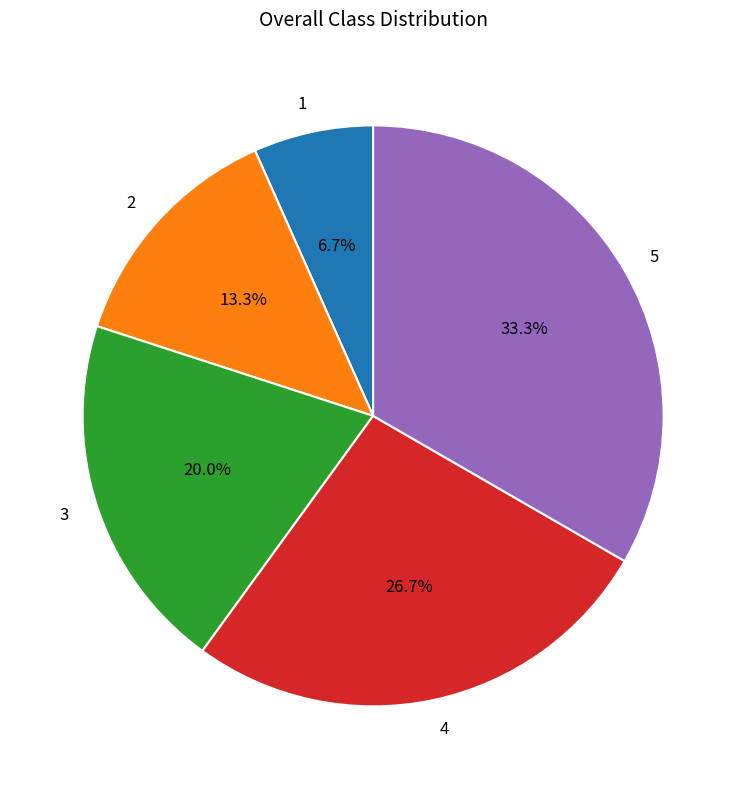

Which slice is the largest?

5